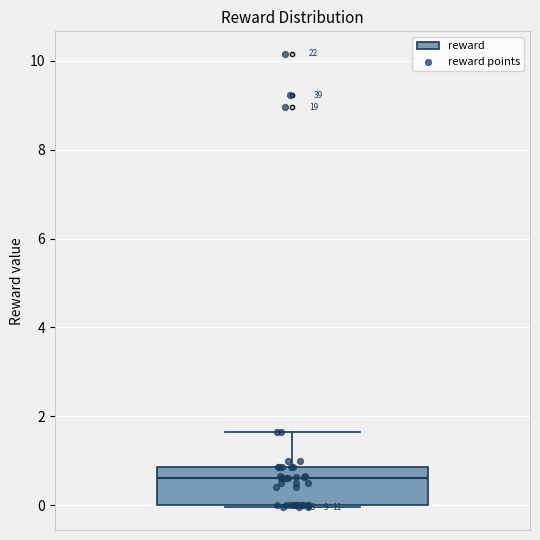

Where is the lower edge of the box on the y-axis? The values are not printed on the chart, so give them approximately, as read against the axis.

0.0